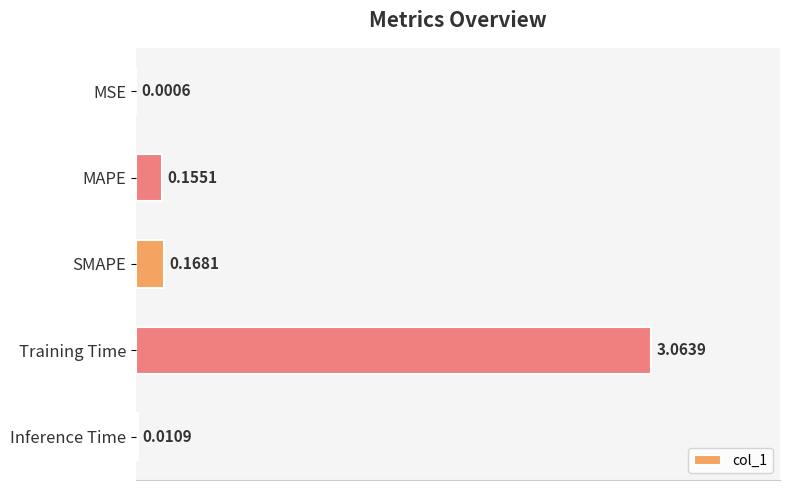

What is the change in value from MSE to MAPE?

+0.2